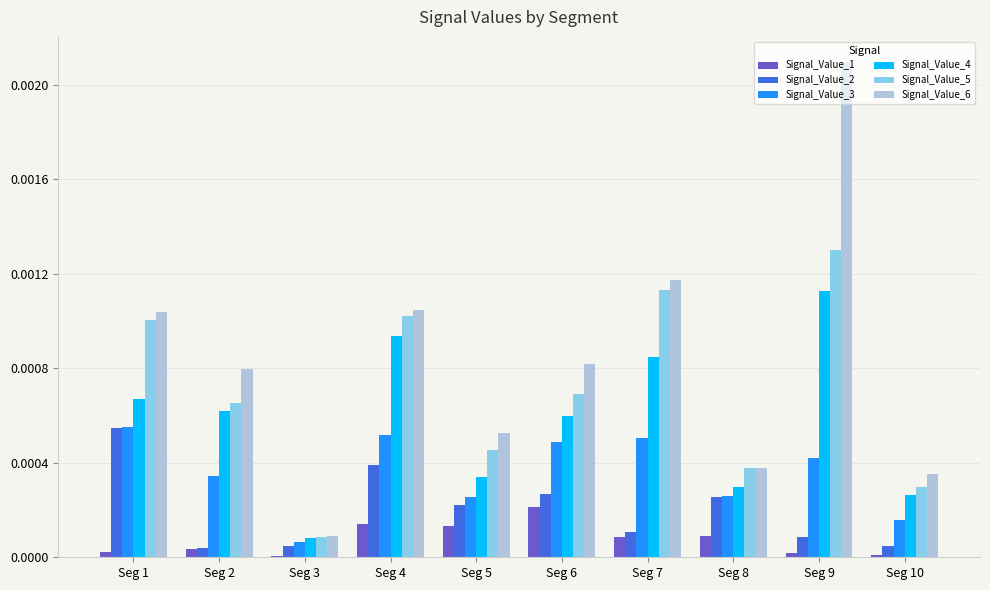

How many categories are shown in the chart?

10